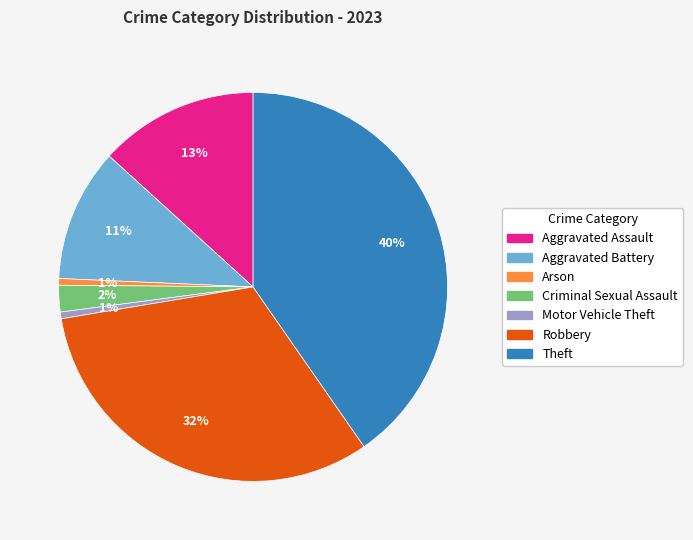

To the nearest percent, what is the average slice percentage?

14%